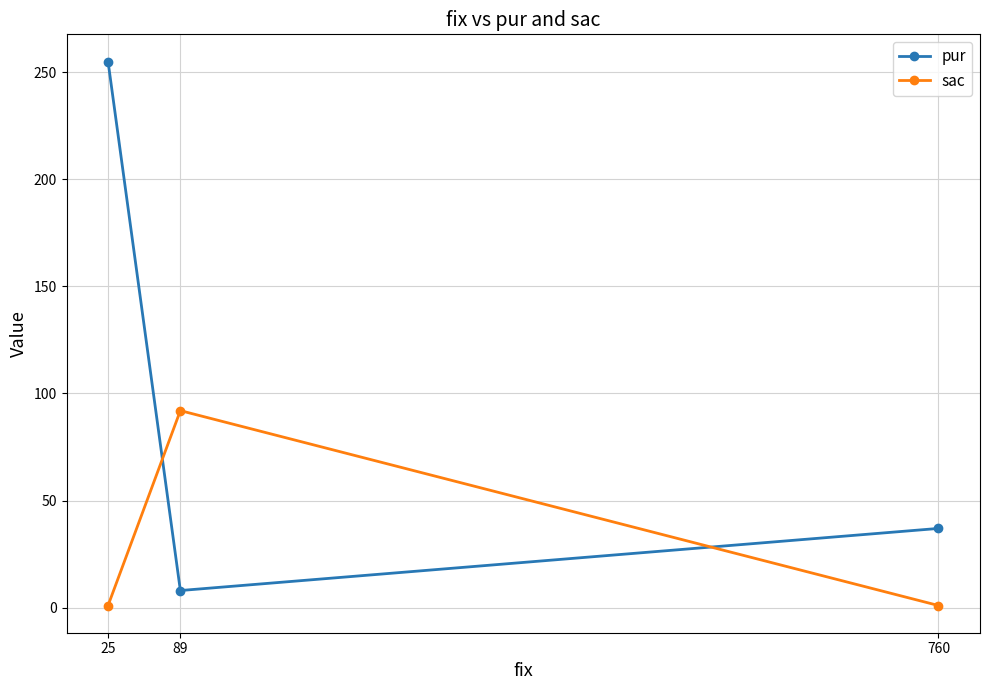

True or false: pur has a value of 165 at 25.

False